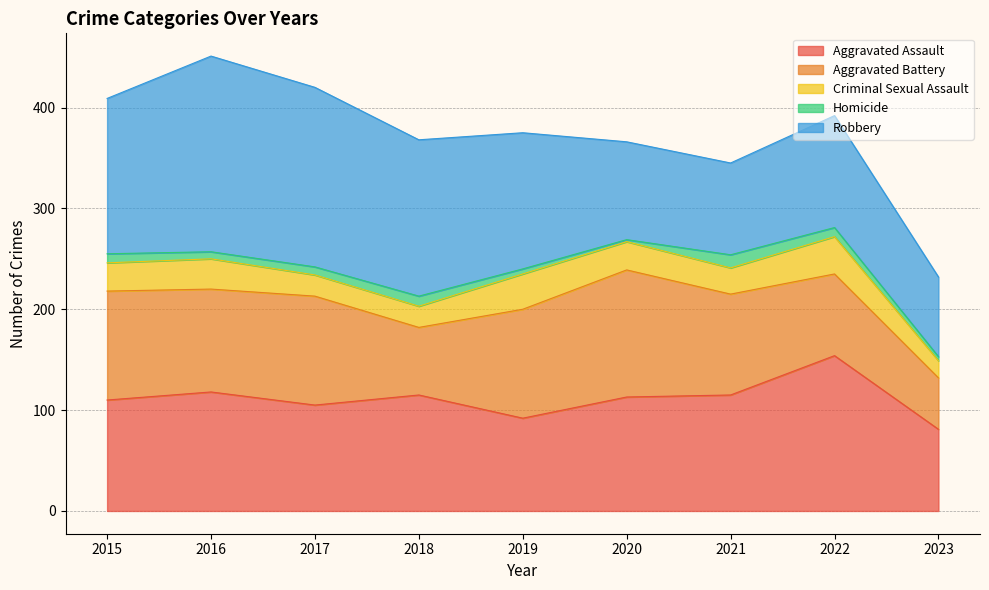

True or false: Homicide and Aggravated Assault cross at least once.

False